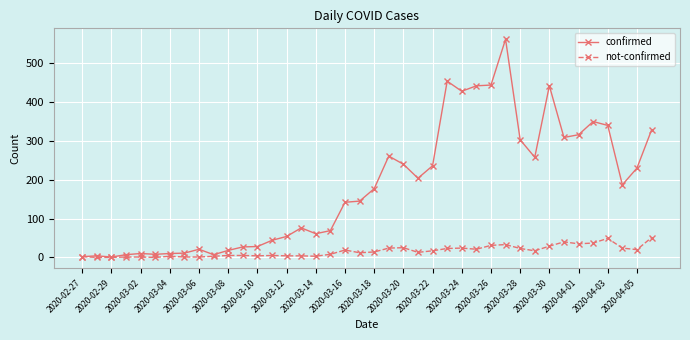

Which series has the largest total across all categories?

confirmed